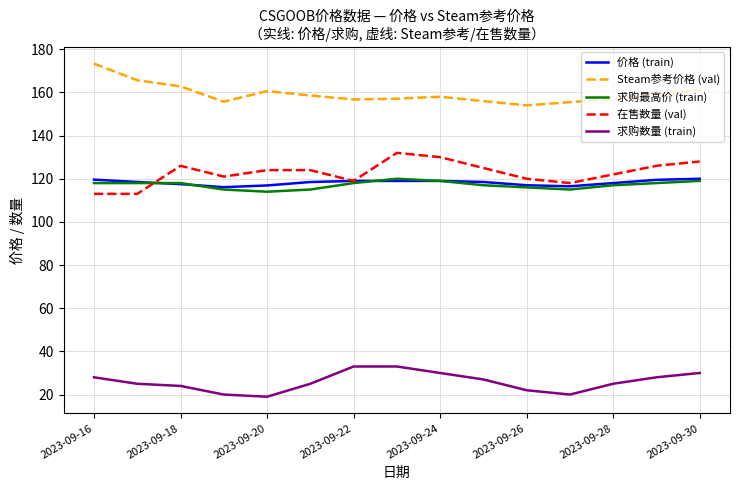

True or false: 价格 (train) and 求购数量 (train) intersect in this chart.

False